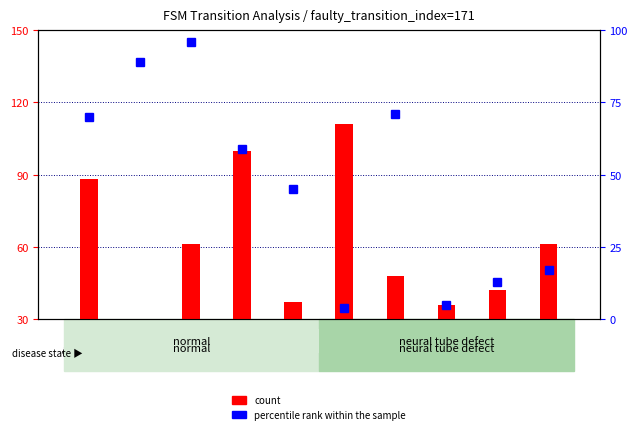

Between state 8 and state 3, which is larger?

state 3